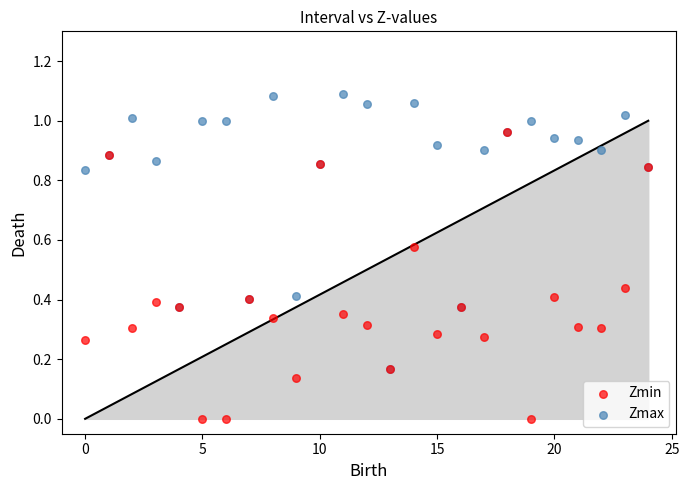

Which series has the widest spread of Y values?

Zmin